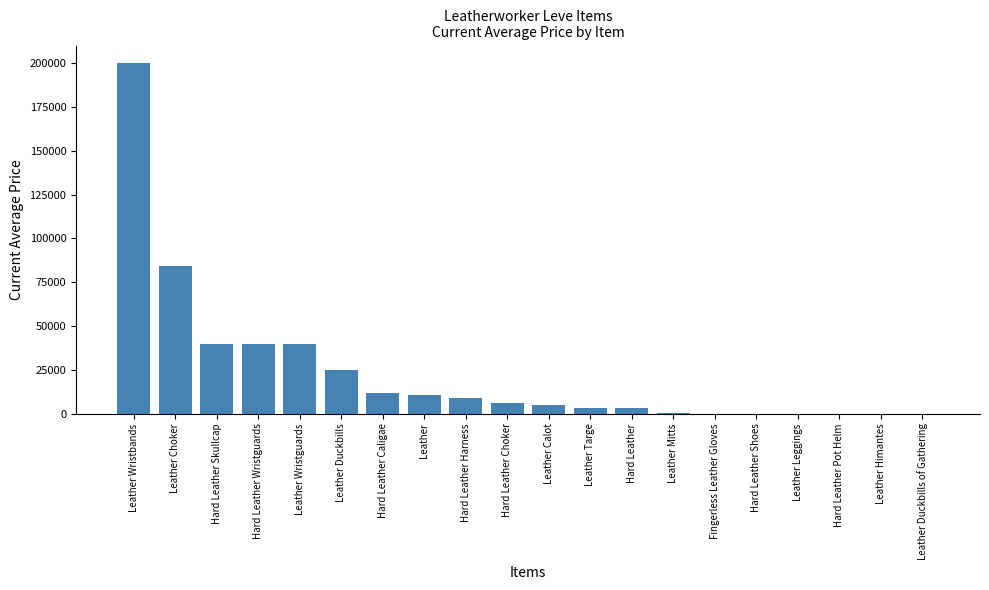

What is the sum of the values at Hard Leather and Leather Leggings?

3180.9